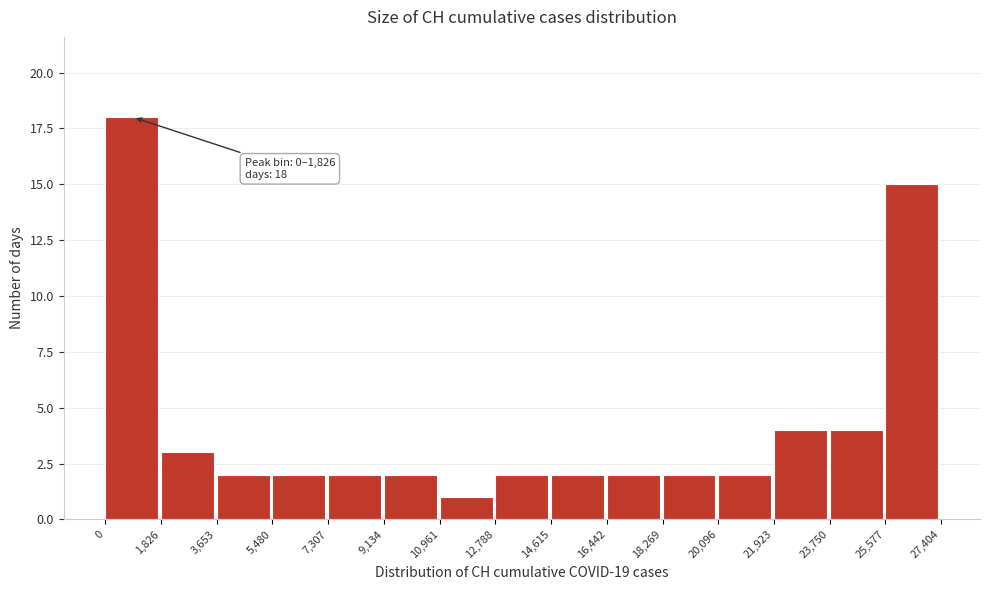

Over which range of the x-axis is the bar tallest?

0 to 1,826